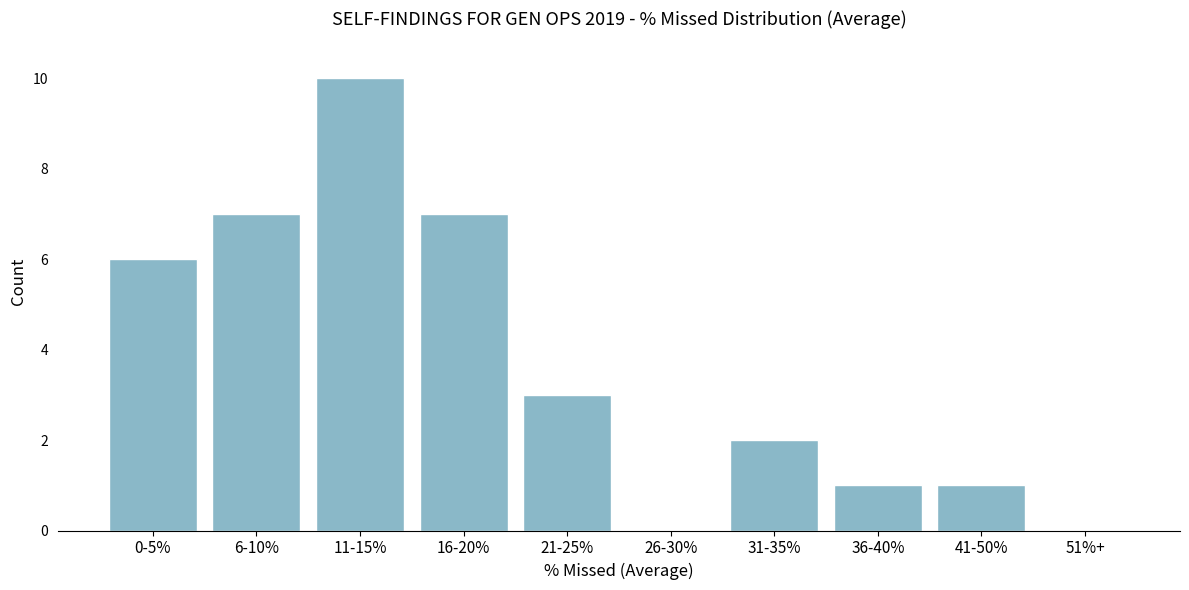

Reading left to right, list all the values displayed in this chart.

0-5%=6	6-10%=7	11-15%=10	16-20%=7	21-25%=3	26-30%=0	31-35%=2	36-40%=1	41-50%=1	51%+=0